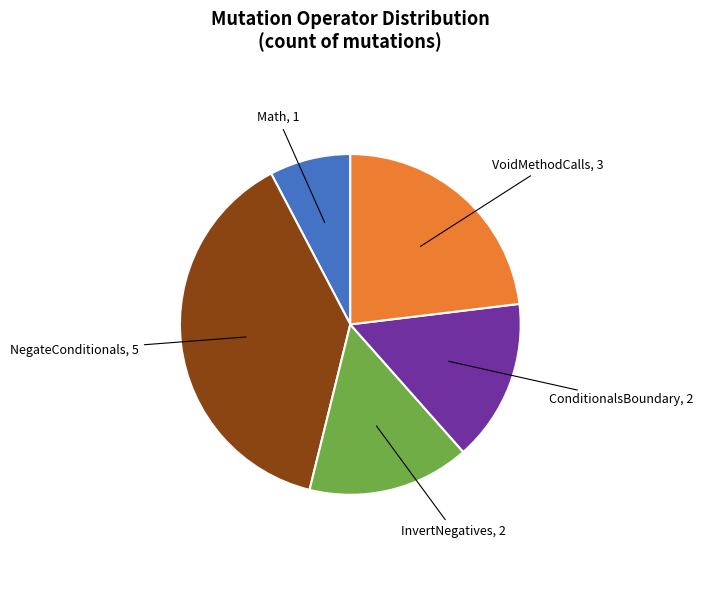

Is there a majority slice in this chart?

No